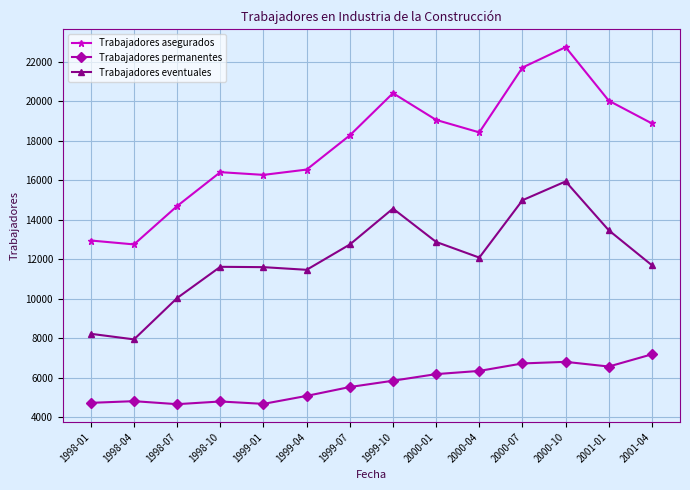

Which series changed the most between 1998-04 and 1999-10?

Trabajadores asegurados